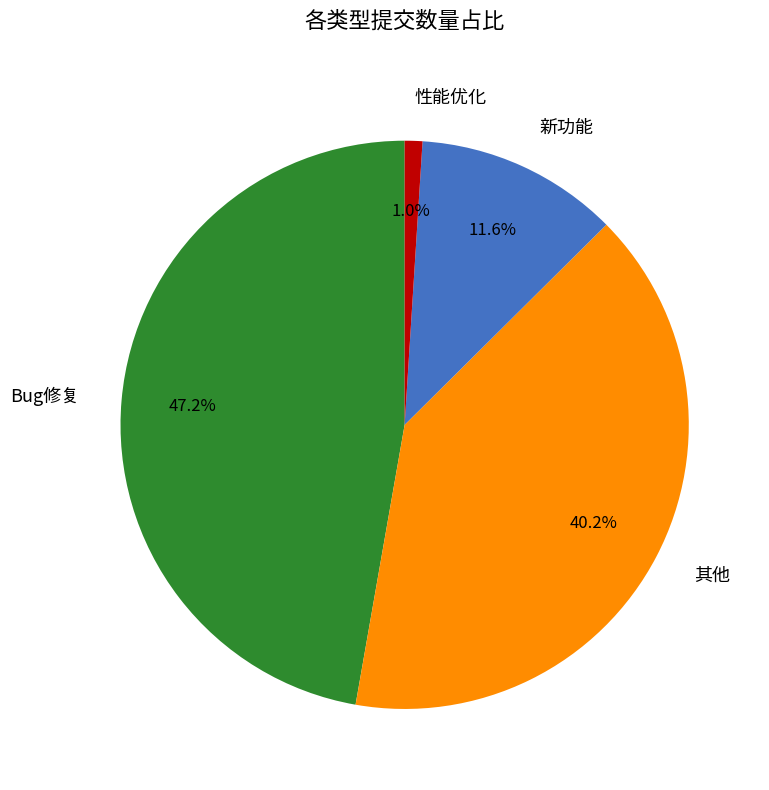

Count the number of slices in the pie.

4